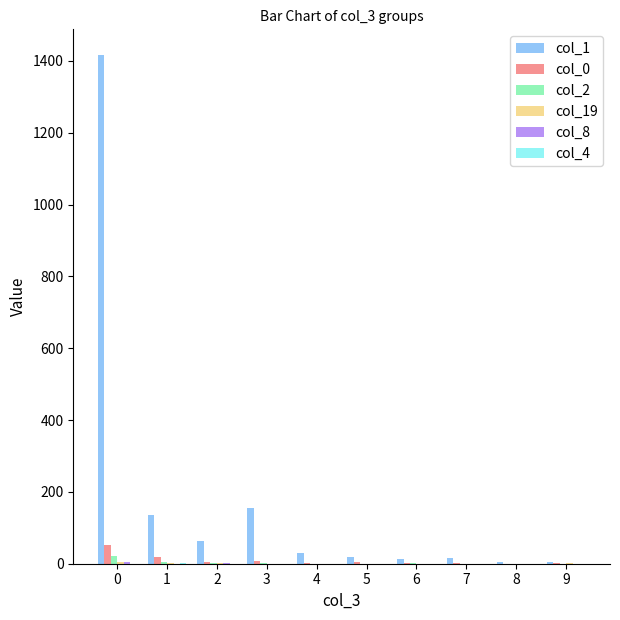

What is the greatest value displayed?

1417